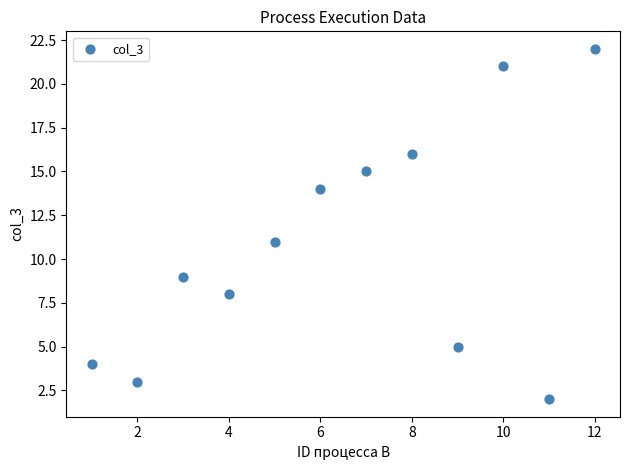

What is the range of Y values (max minus min)?

20